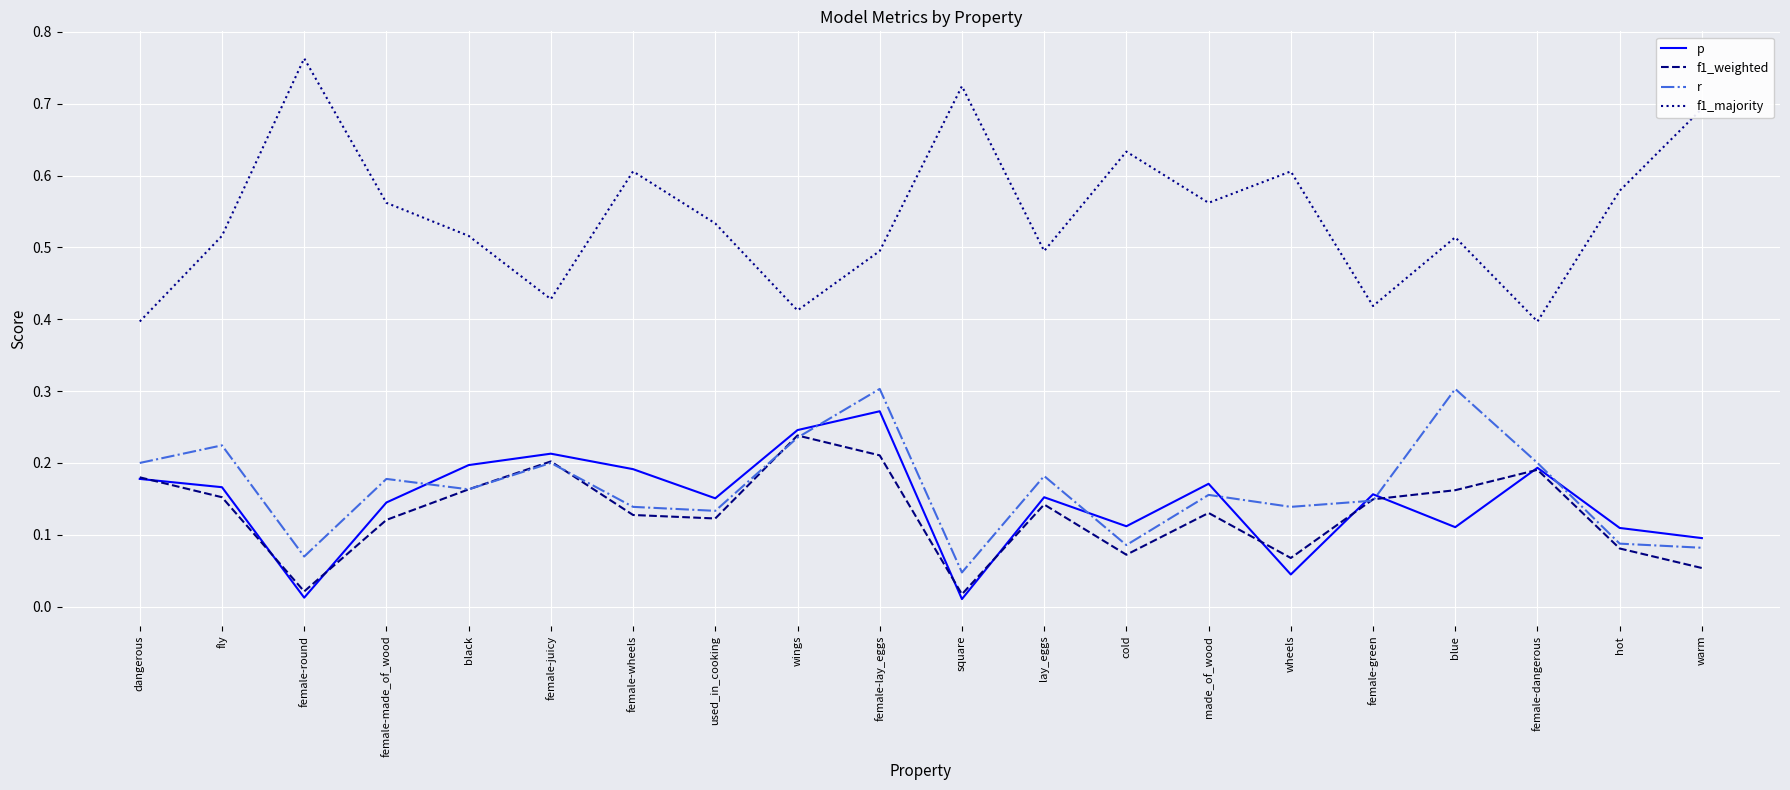

What is the sum of all f1_weighted values?

2.6